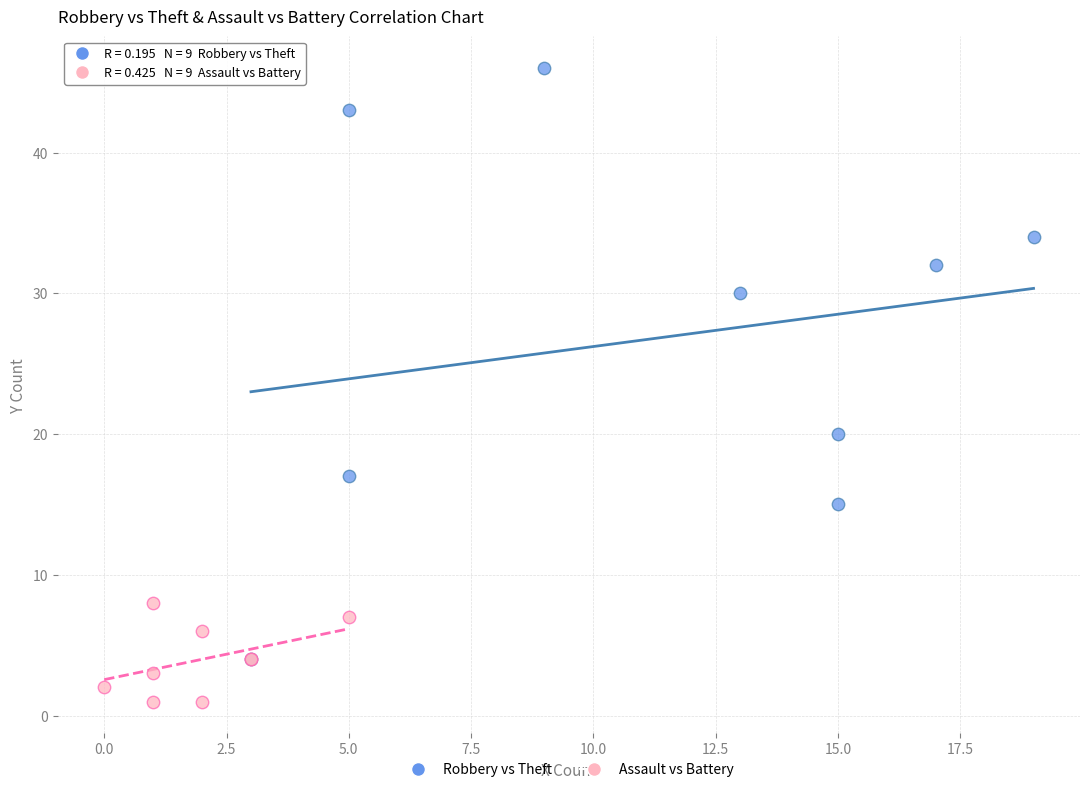

Which series contains the lowest Y value?

Assault vs Battery